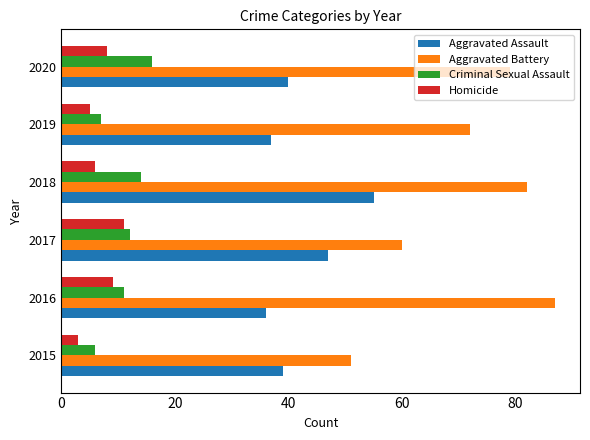

Which series changed the most between 2018 and 2020?

Aggravated Assault